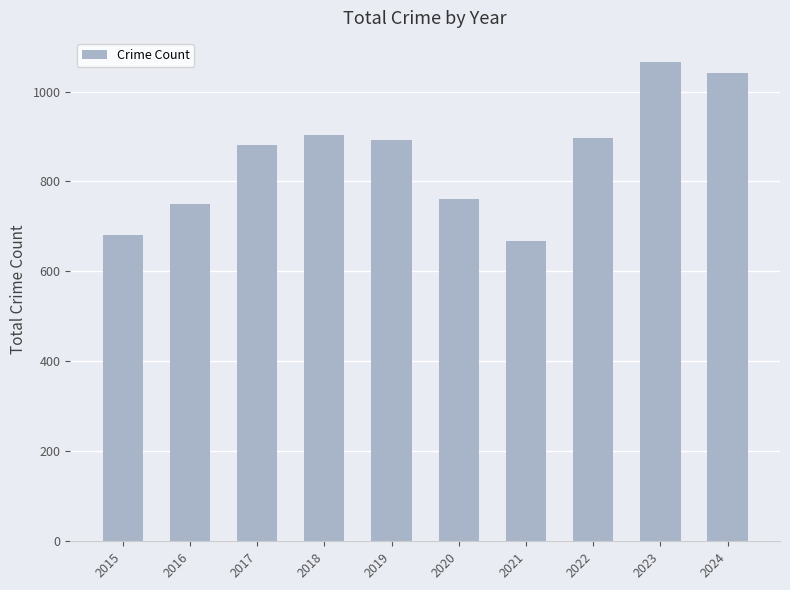

Read the value at 2024.

1041